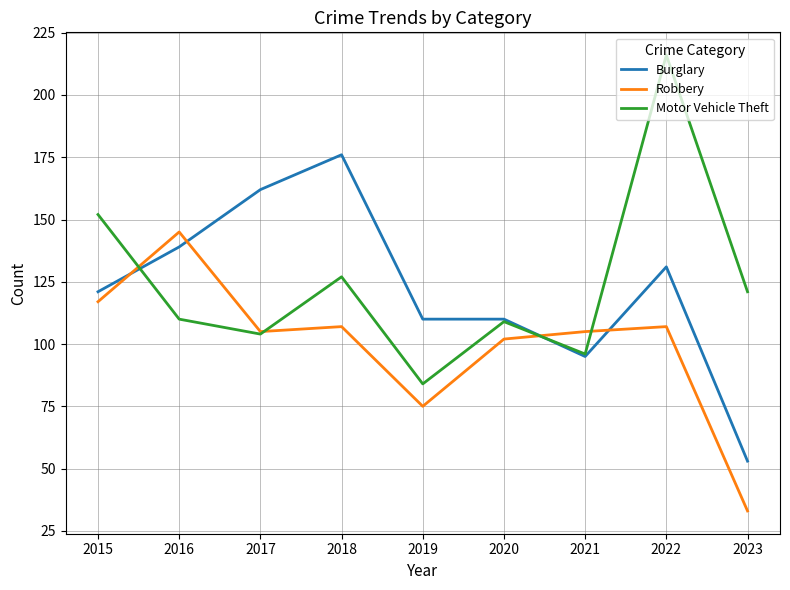

What is the total value across all series at 2016?

394